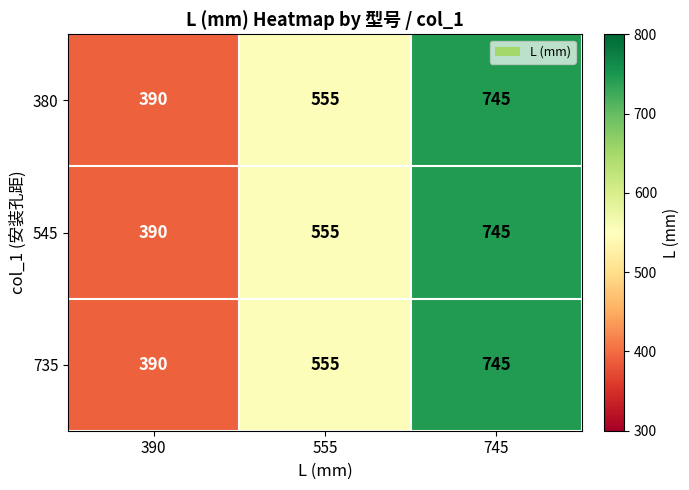

How many series are shown in this chart?

3